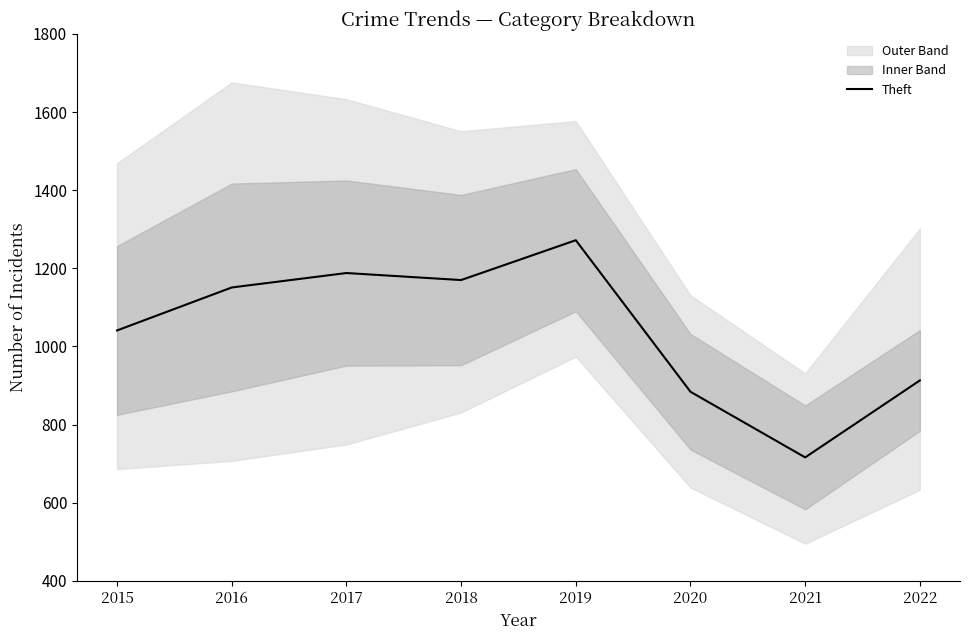

Rank the categories by value from highest to lowest.

2019, 2017, 2018, 2016, 2015, 2022, 2020, 2021